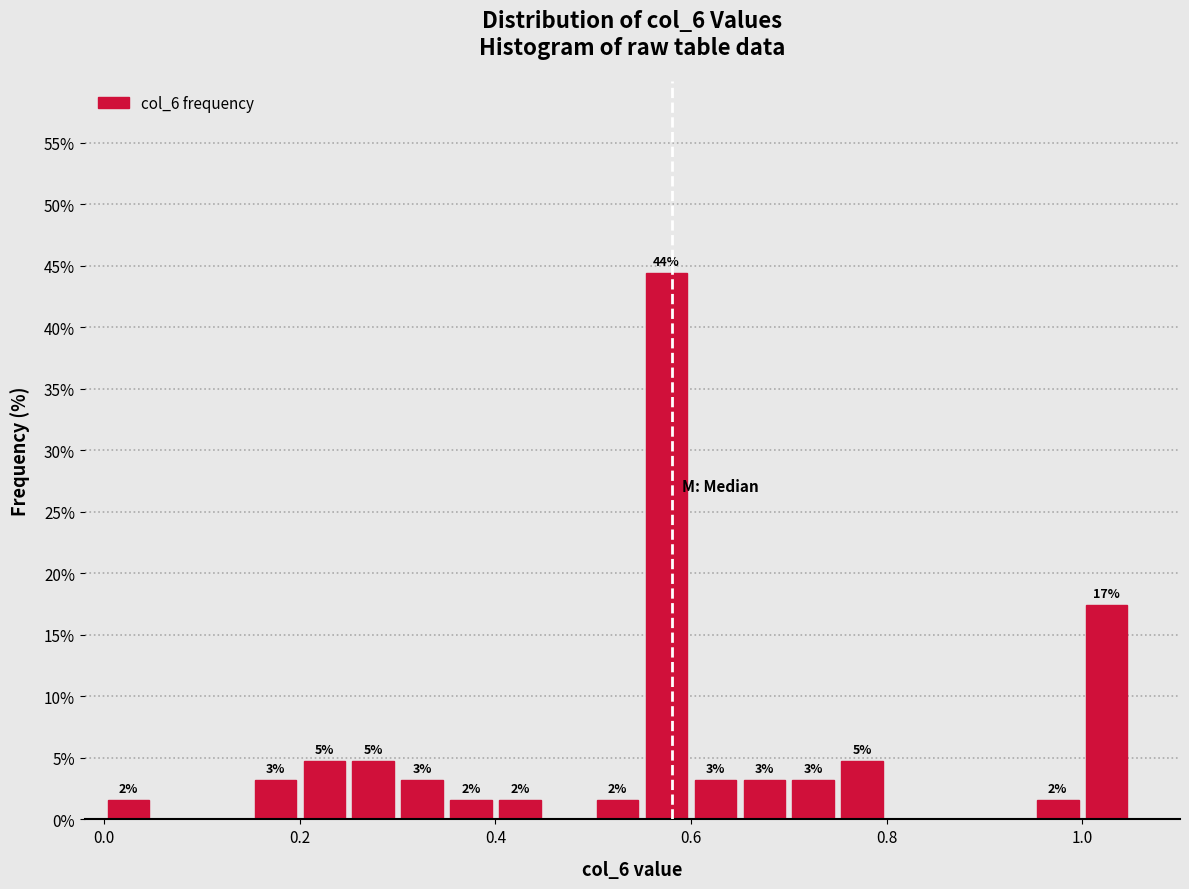

Read against the x-axis, roughly where is the centre of the tallest bar?

0.58